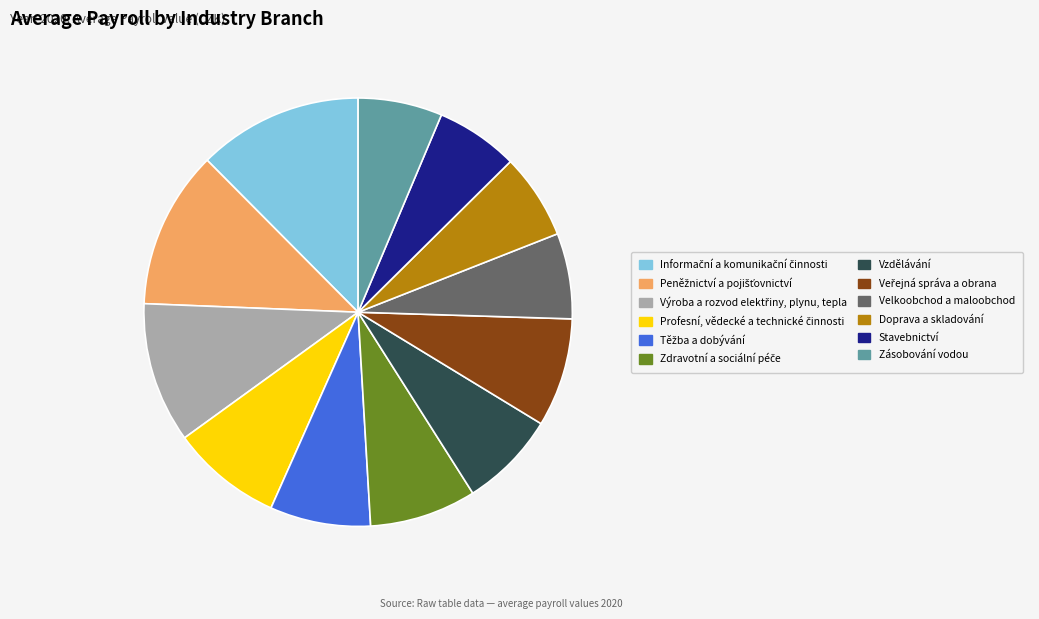

Does any single category account for the majority?

No